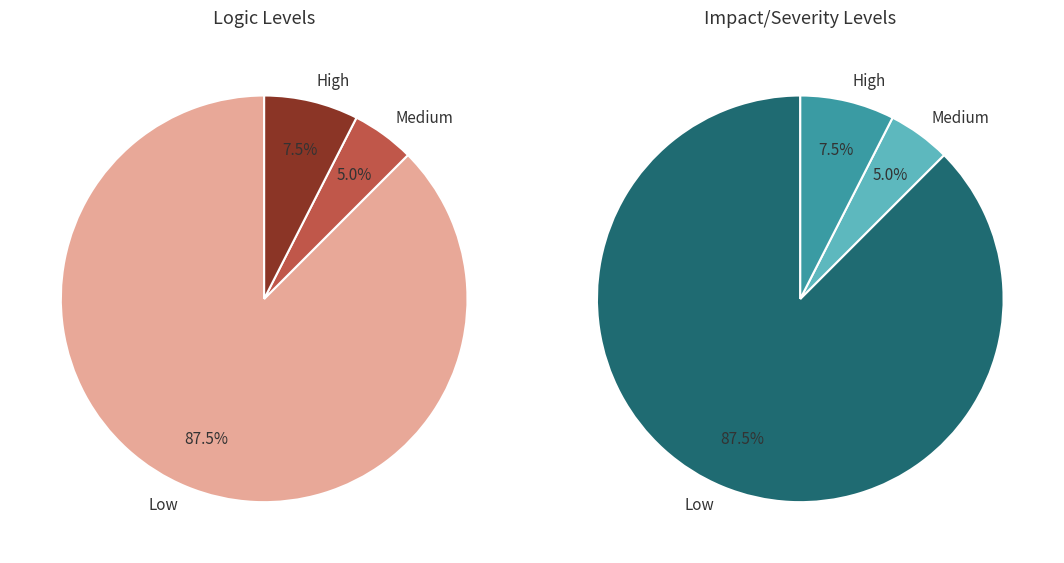

Does 2 account for over 50% of the chart?

No